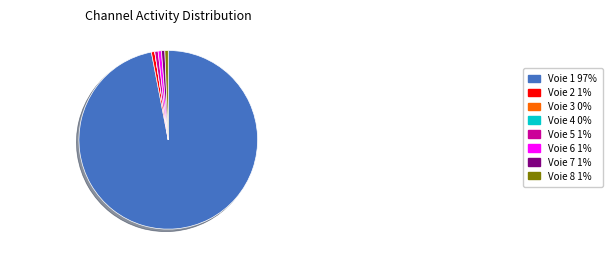

Is the sum of Voie 6 1% and Voie 8 1% greater than half?

No